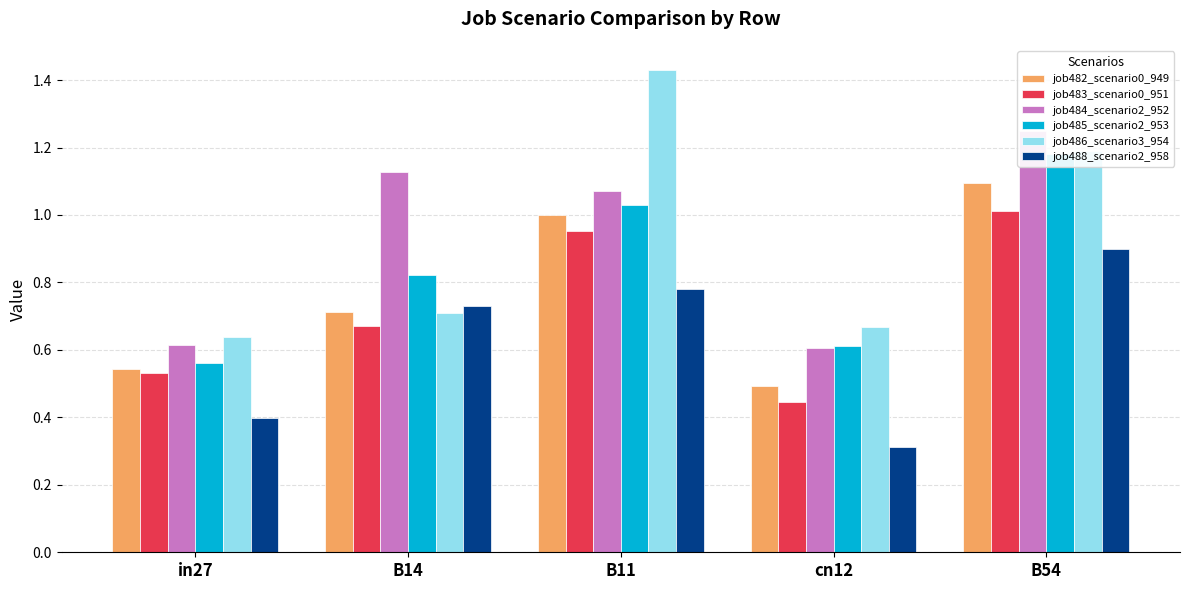

What position from the right is cn12?

2